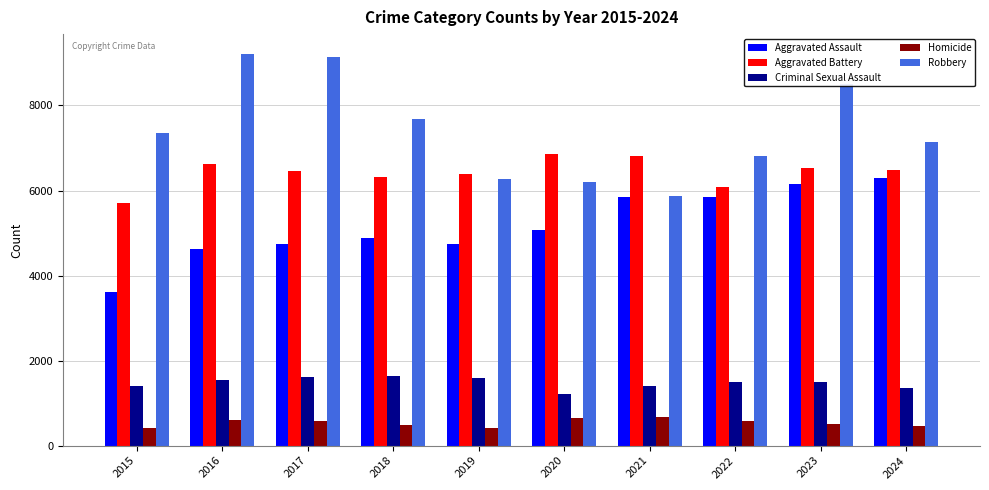

The Homicide series shows 606 at 2016. True or false?

True